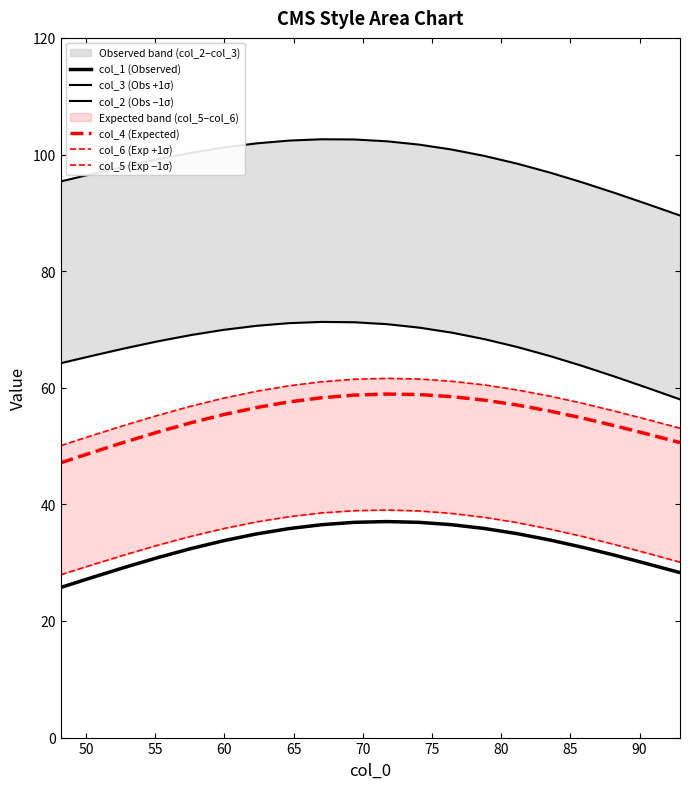

What is the label of the 13th point from the right?

80